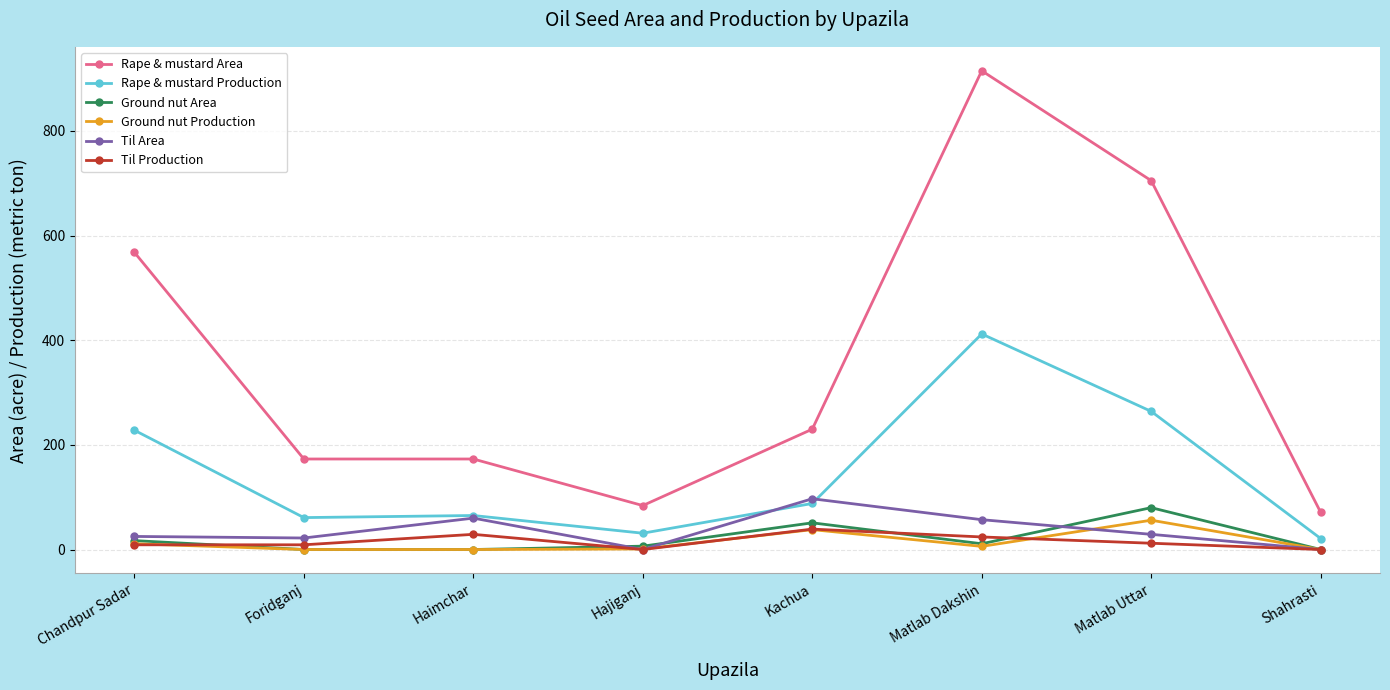

True or false: Rape & mustard Area and Til Area intersect in this chart.

False